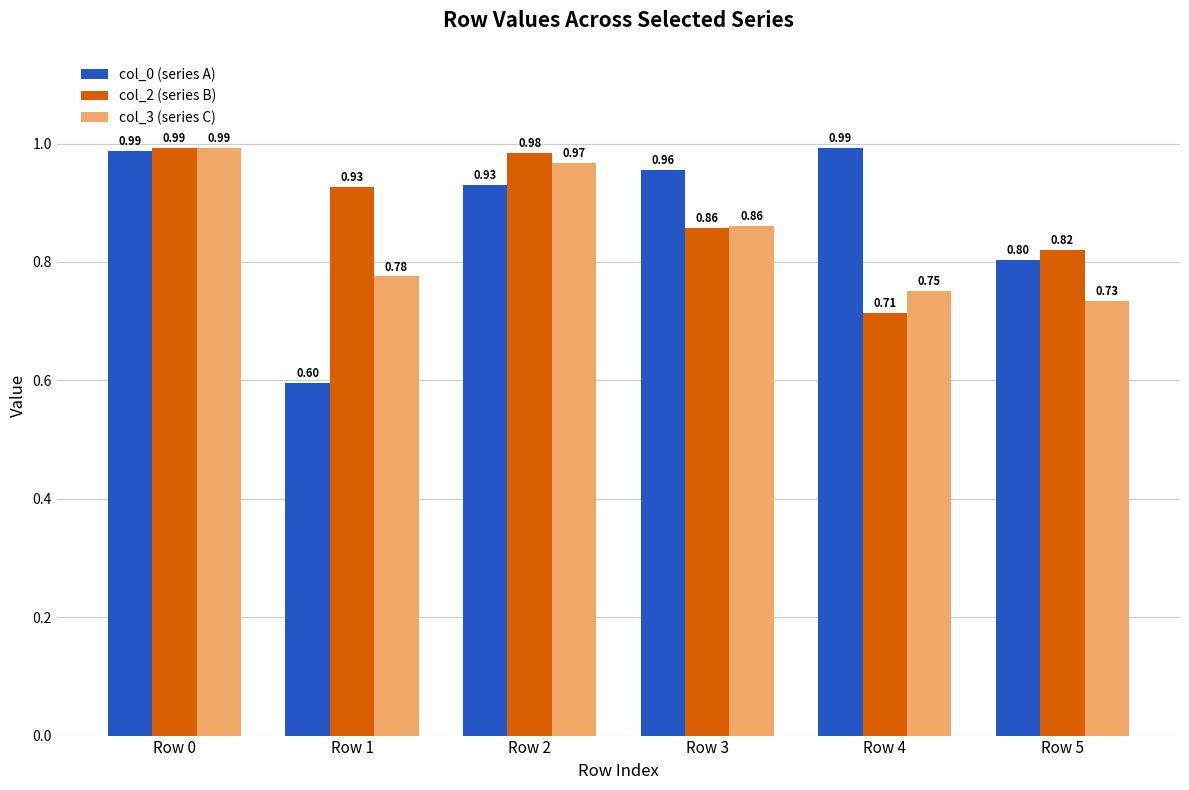

What are all the series names shown in the legend?

col_0 (series A), col_2 (series B), col_3 (series C)